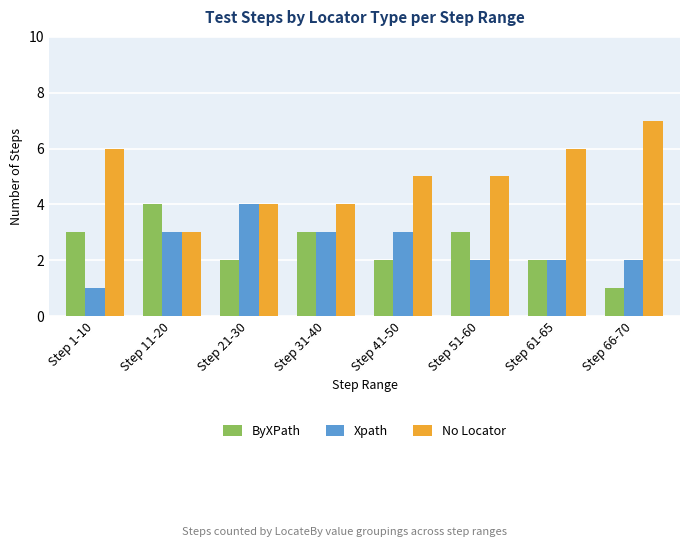

Are the bars horizontal?

No